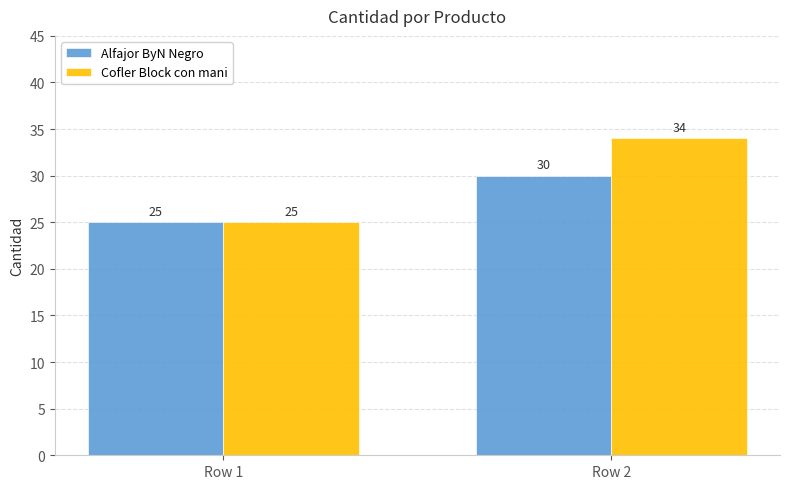

Is it true that Cofler Block con mani equals 25 at Row 1?

True